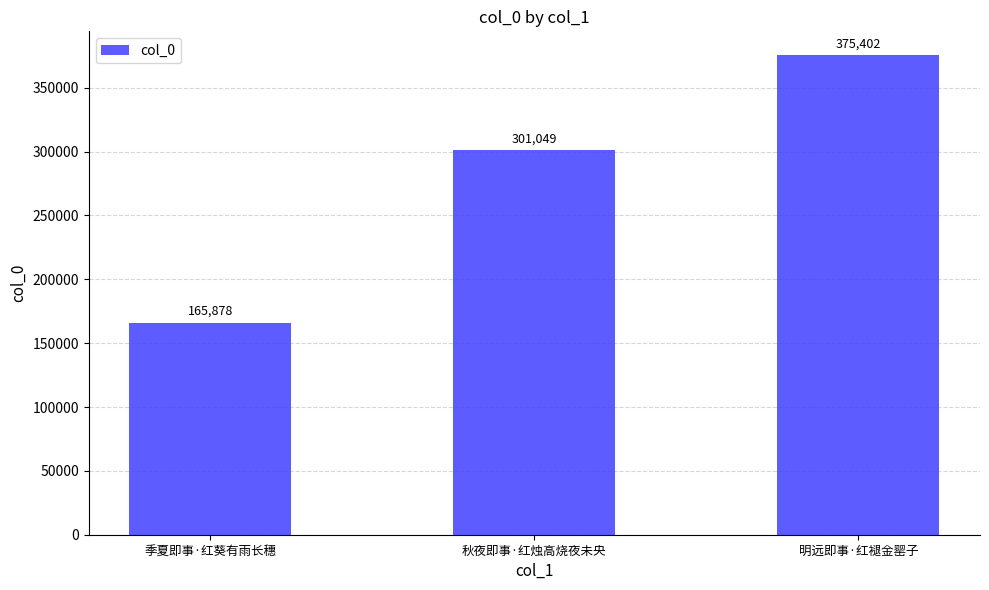

True or false: the data shows 301049 at 秋夜即事·红烛高烧夜未央.

True